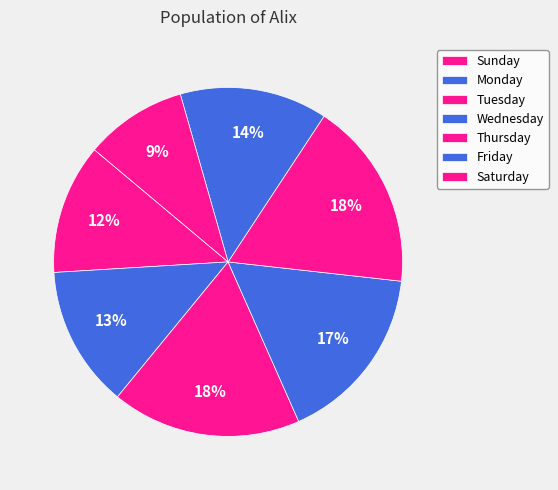

How many slices are in this pie chart?

7